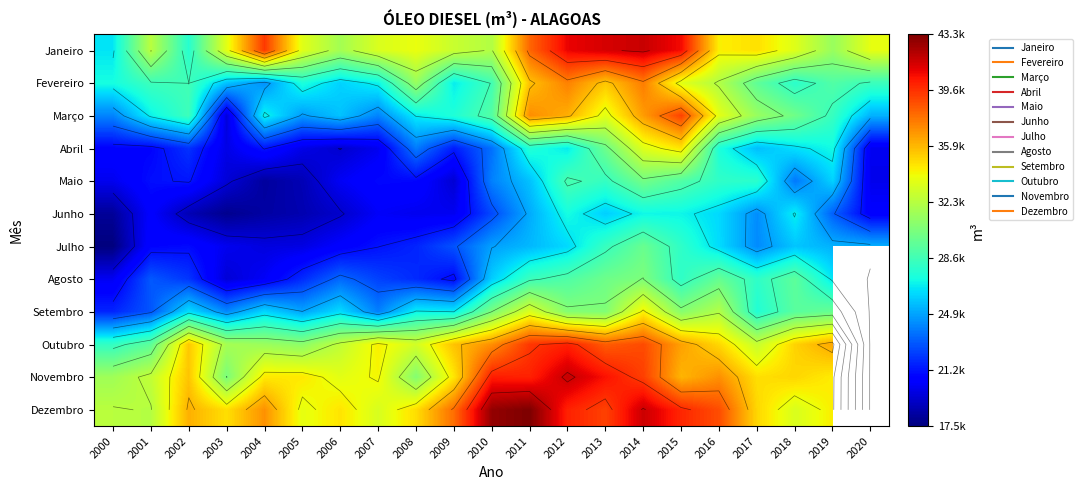

What is the sum of the Outubro values at 2000 and 2006?

60716.2